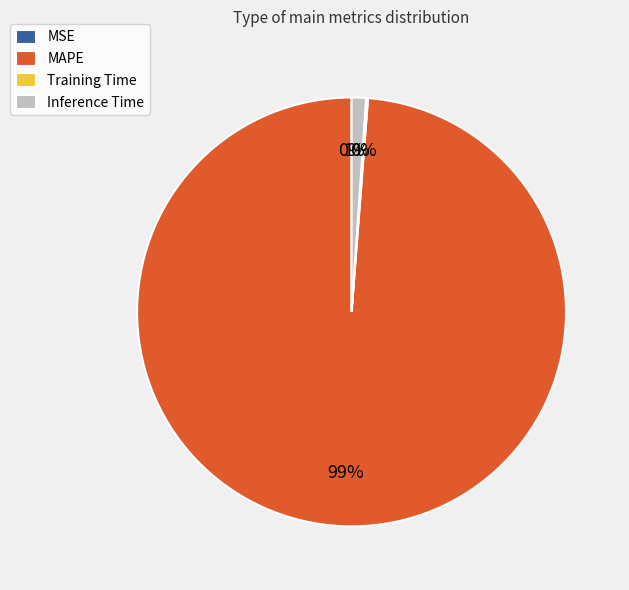

To the nearest percent, what is the average slice percentage?

25%